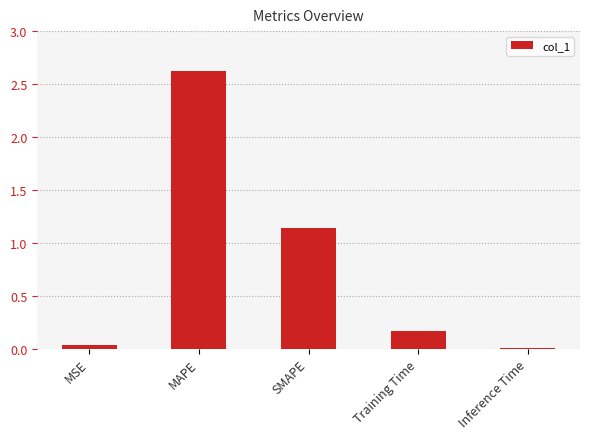

At which label is the value closest to 1?

SMAPE